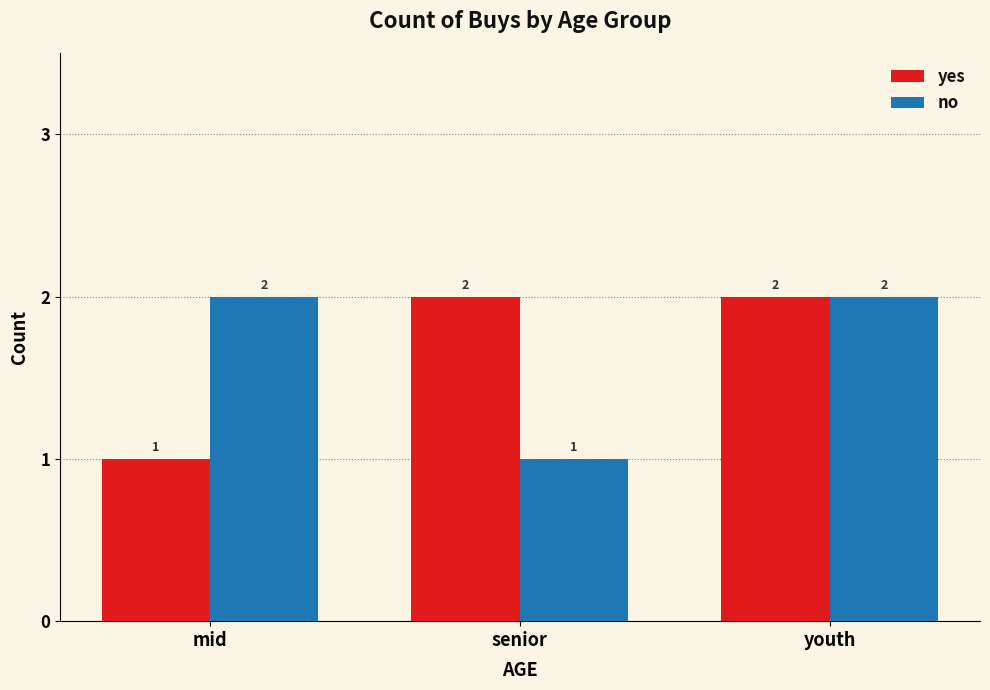

At which category is the sum across all series the highest?

youth